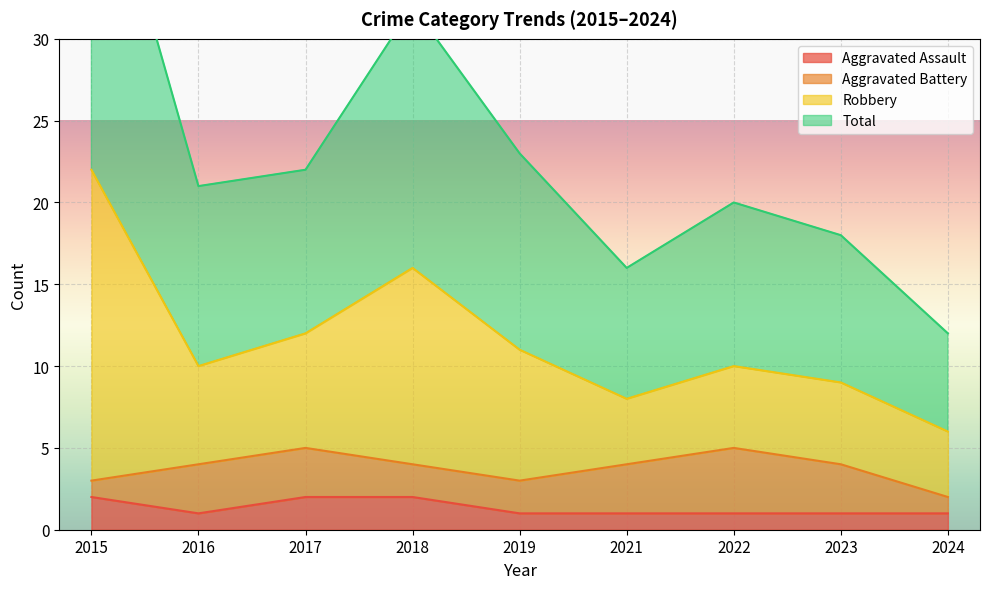

Where is the first local maximum for Robbery?

2018